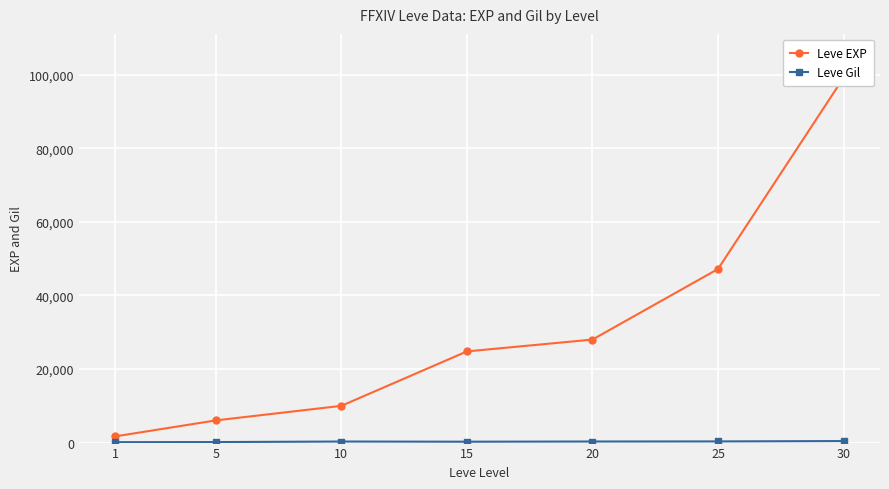

What is the total value across all series at 1?

1802